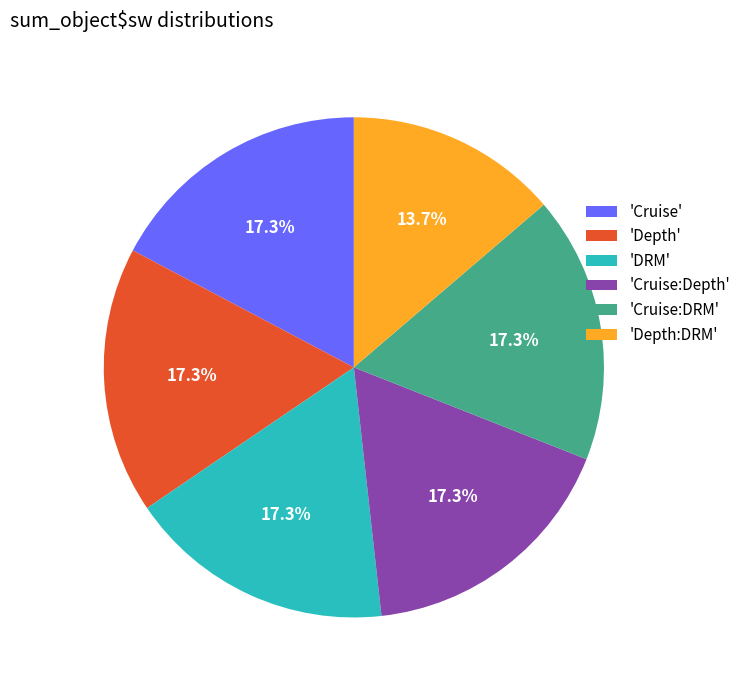

What percentage is NOT represented by 'Cruise:DRM'?

82.7%